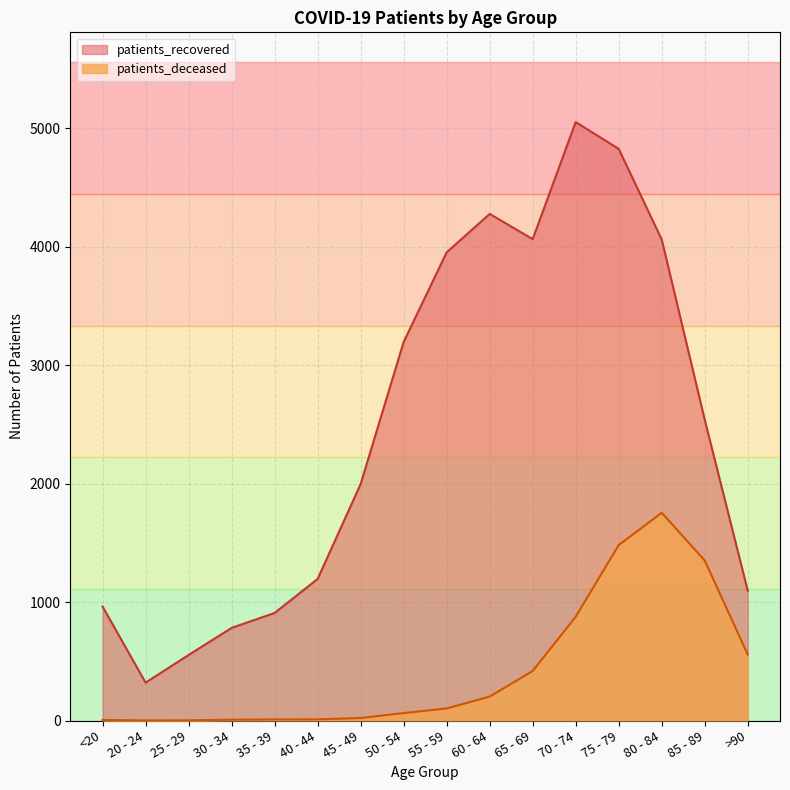

Rank the series at 75 - 79 from highest to lowest value.

patients_recovered, patients_deceased